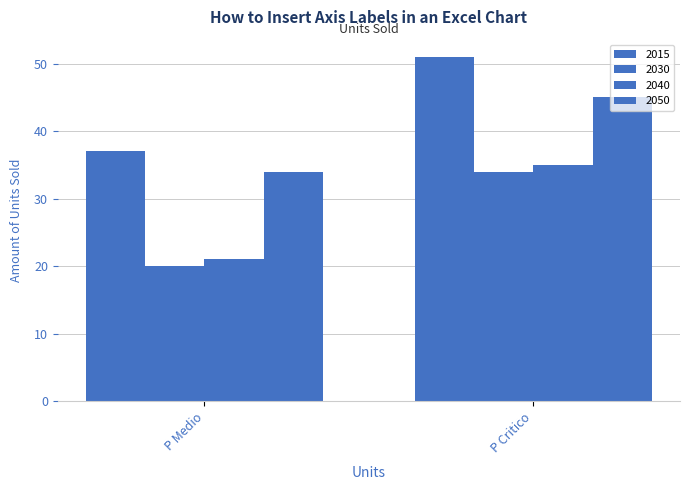

What position from the left is P Critico?

2